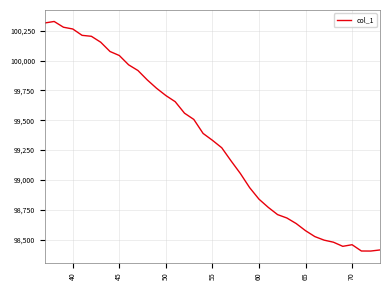

What is the minimum value shown in the chart?

98403.9